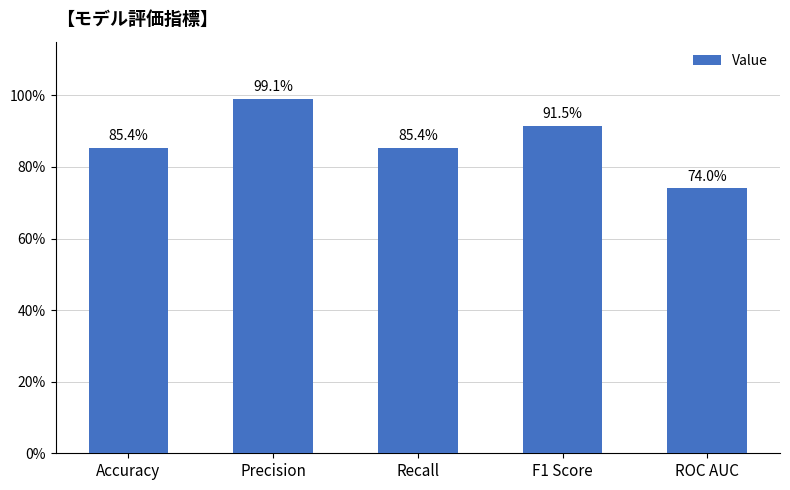

Is it true that the value at Precision is 1.0?

True